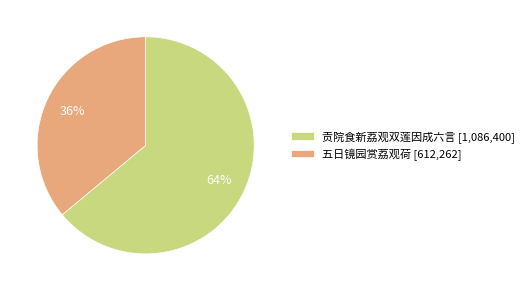

Which category has the biggest portion of the pie?

贡院食新荔观双莲因成六言